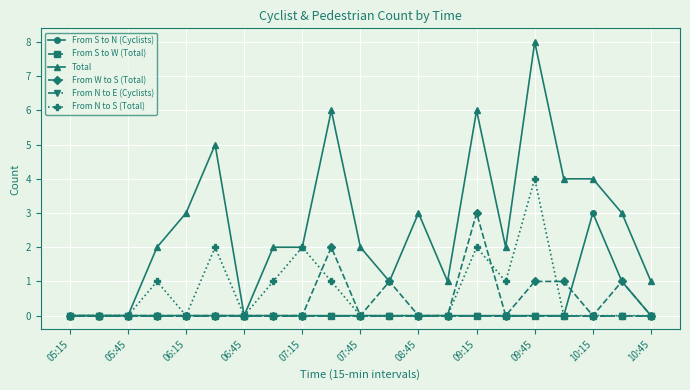

Does the chart have visible grid lines?

Yes